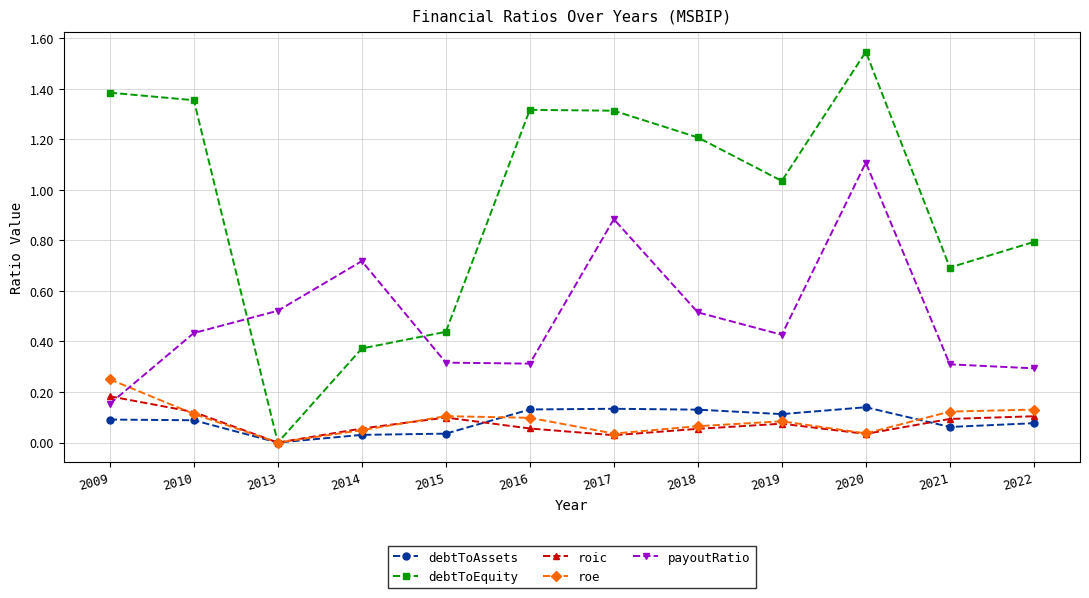

What are all the series names shown in the legend?

debtToAssets, debtToEquity, roic, roe, payoutRatio